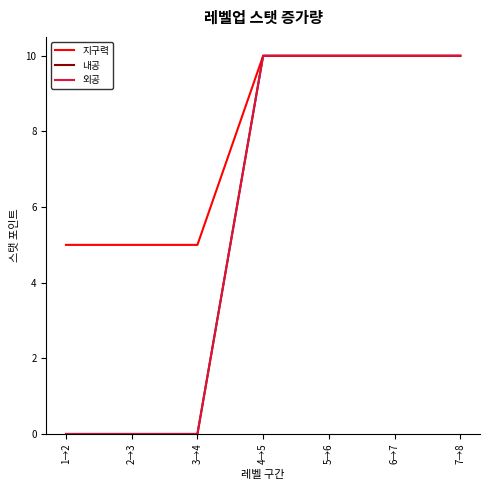

Count the 내공 values in the range 0 to 10.

7